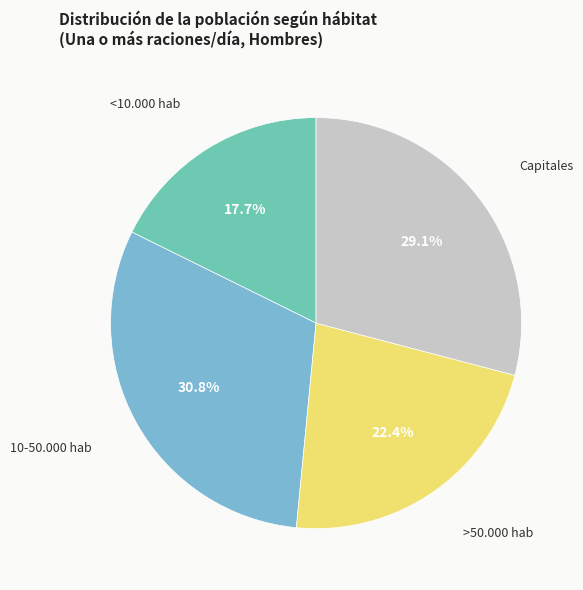

Is there any slice that represents more than half of the pie?

No